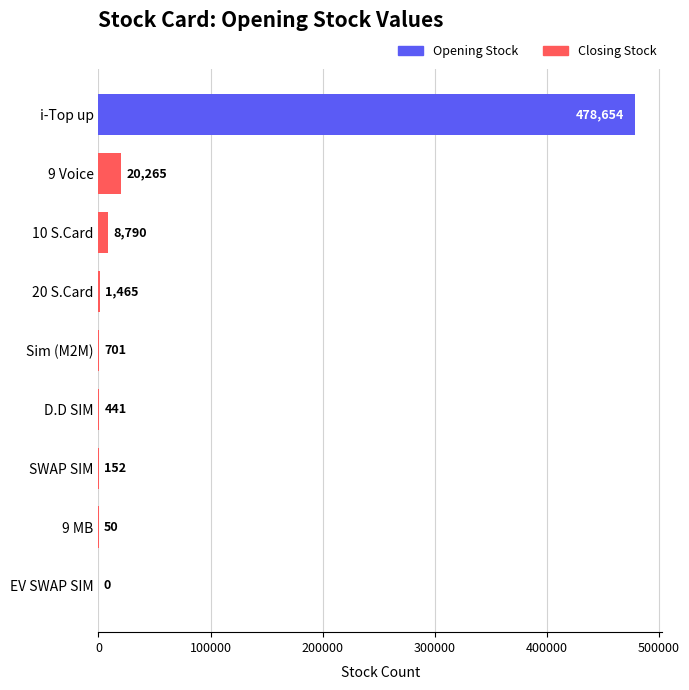

Reading bottom to top, transcribe all the data shown in this chart.

EV SWAP SIM=0	9 MB=50	SWAP SIM=152	D.D SIM=441	Sim (M2M)=701	20 S.Card=1465	10 S.Card=8790	9 Voice=20265	i-Top up=478654